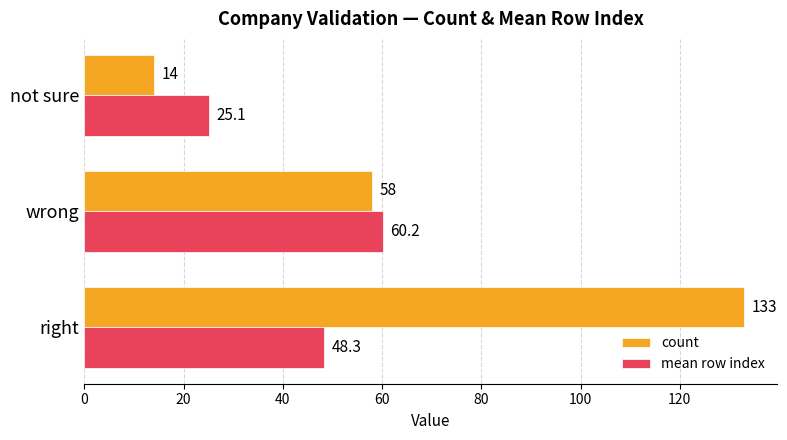

What are all the series names shown in the legend?

count, mean row index